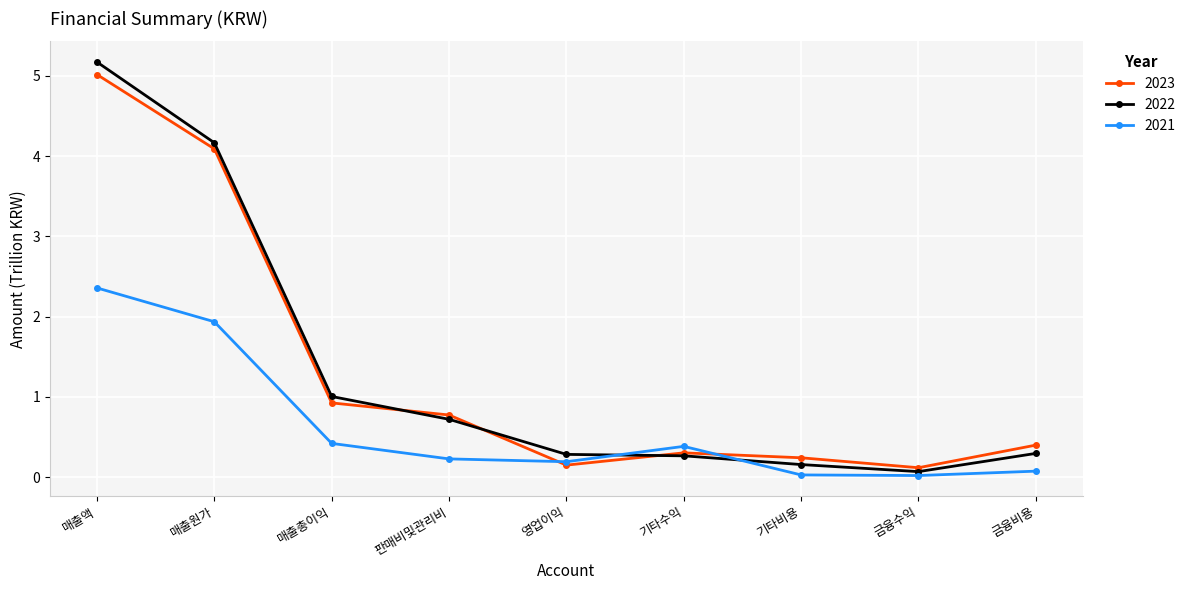

Which series changed the most between 매출액 and 금융수익?

2022